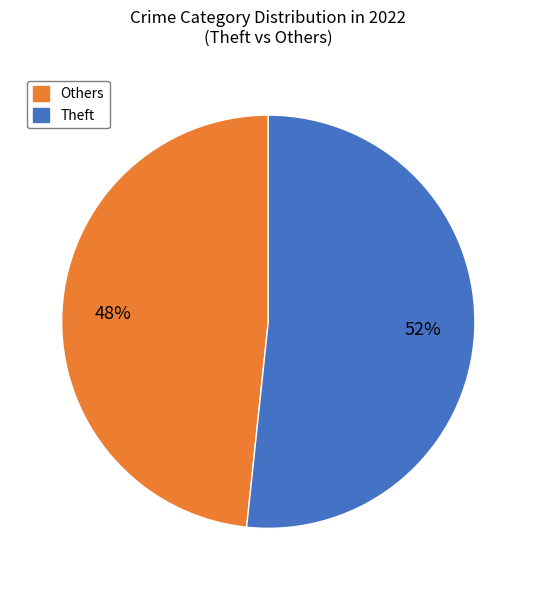

To the nearest percent, what is the combined percentage of Theft and Others?

100%